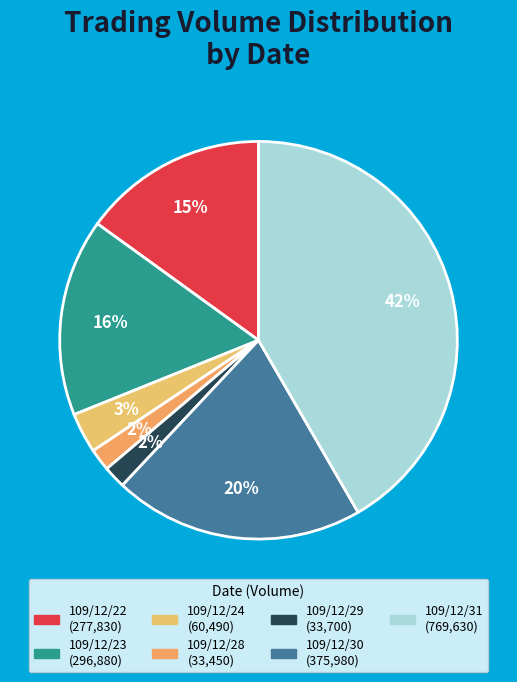

Is there any slice that represents more than half of the pie?

No